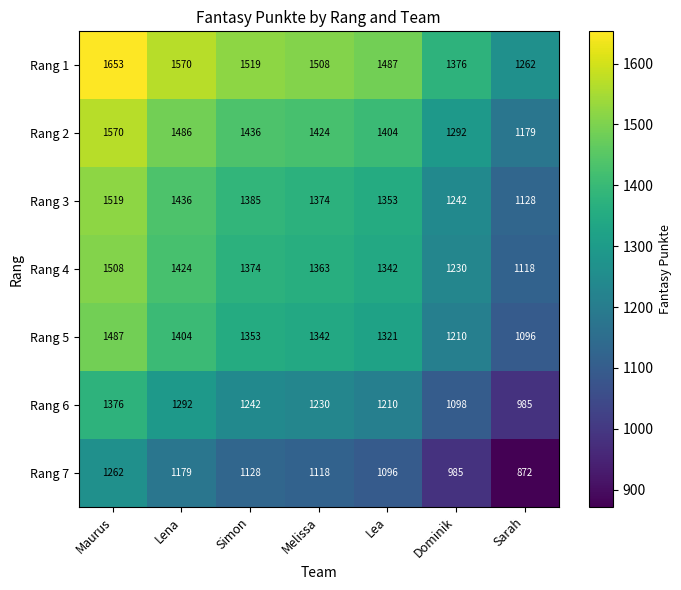

Which category has the highest value across all series?

Maurus